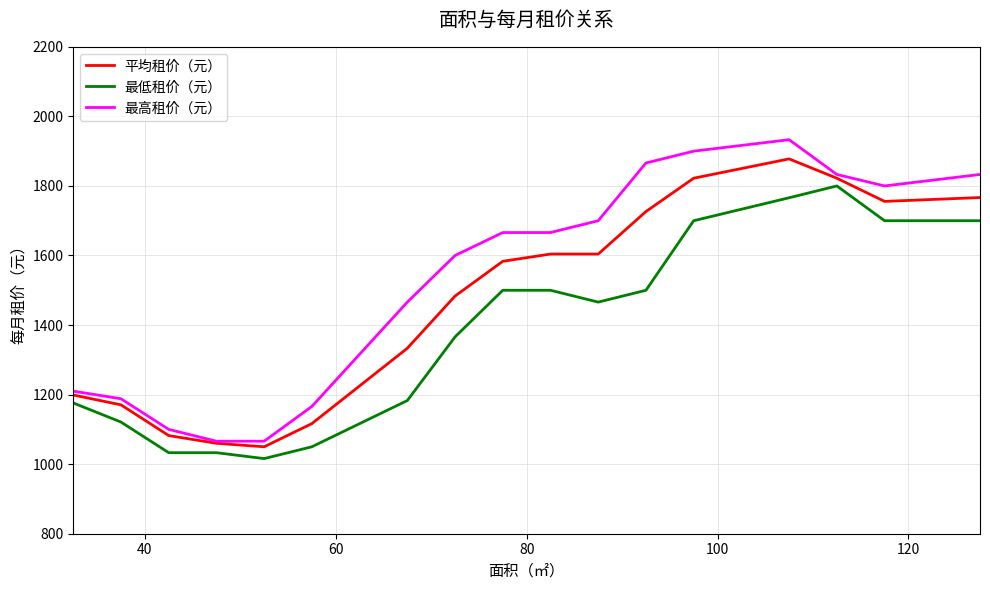

True or false: 最高租价（元） and 最低租价（元） intersect in this chart.

False